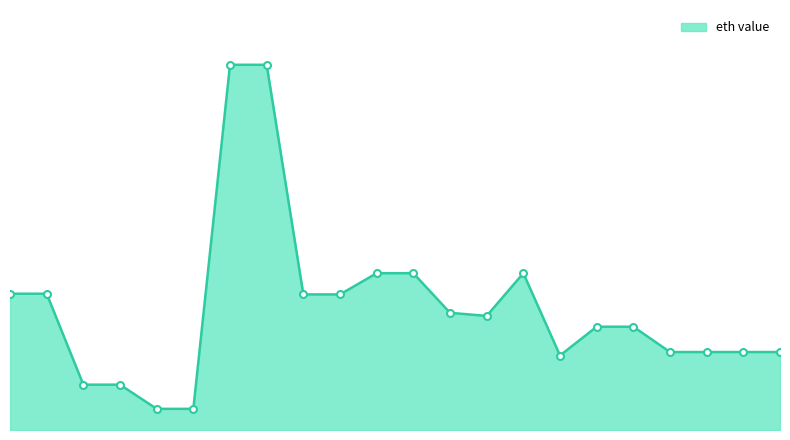

How many interior local peaks (higher than both neighbors) does the data have?

5